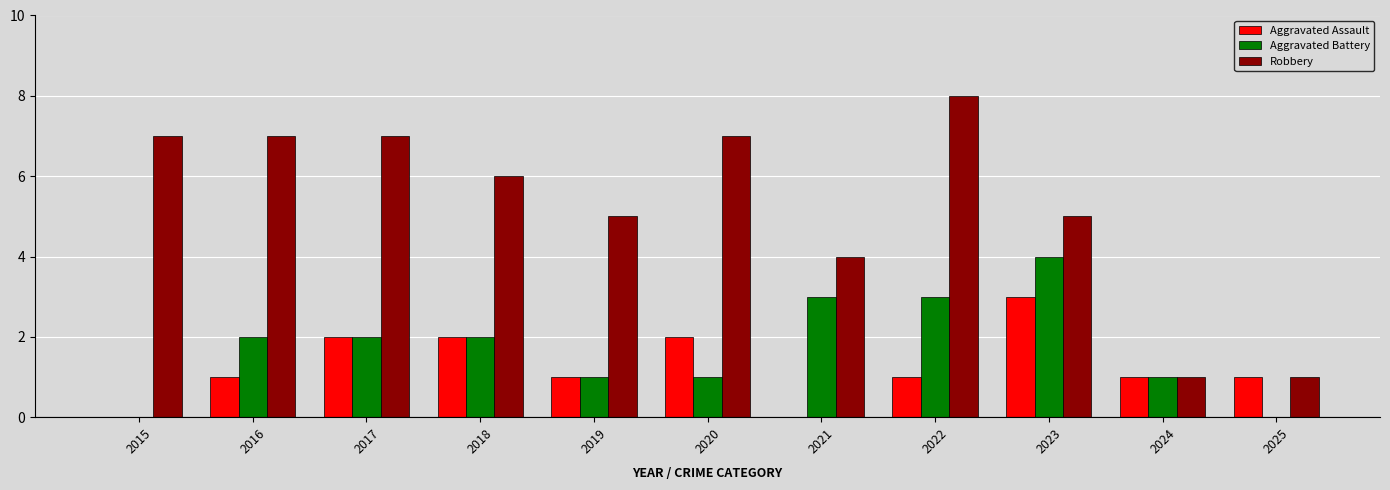

How many categories are shown in the chart?

11